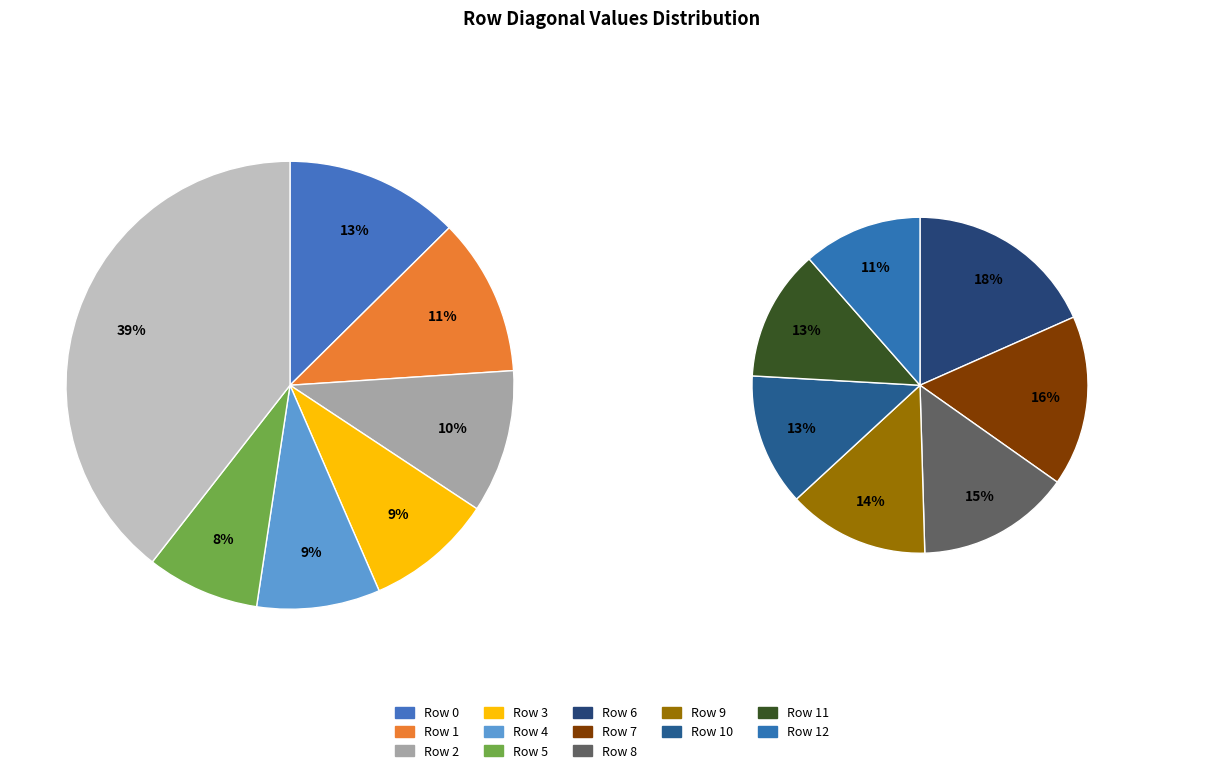

What percentage is NOT represented by Row 5?

91.8%